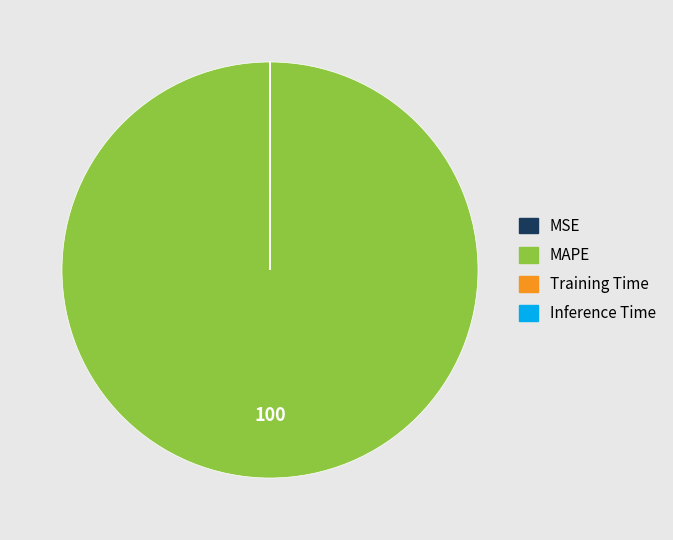

Does any single category account for the majority?

Yes